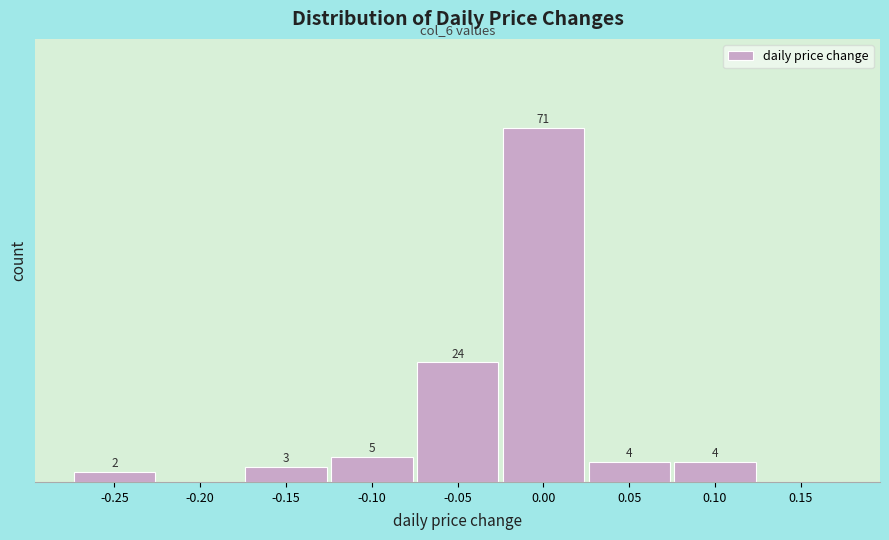

Are the bars horizontal?

No